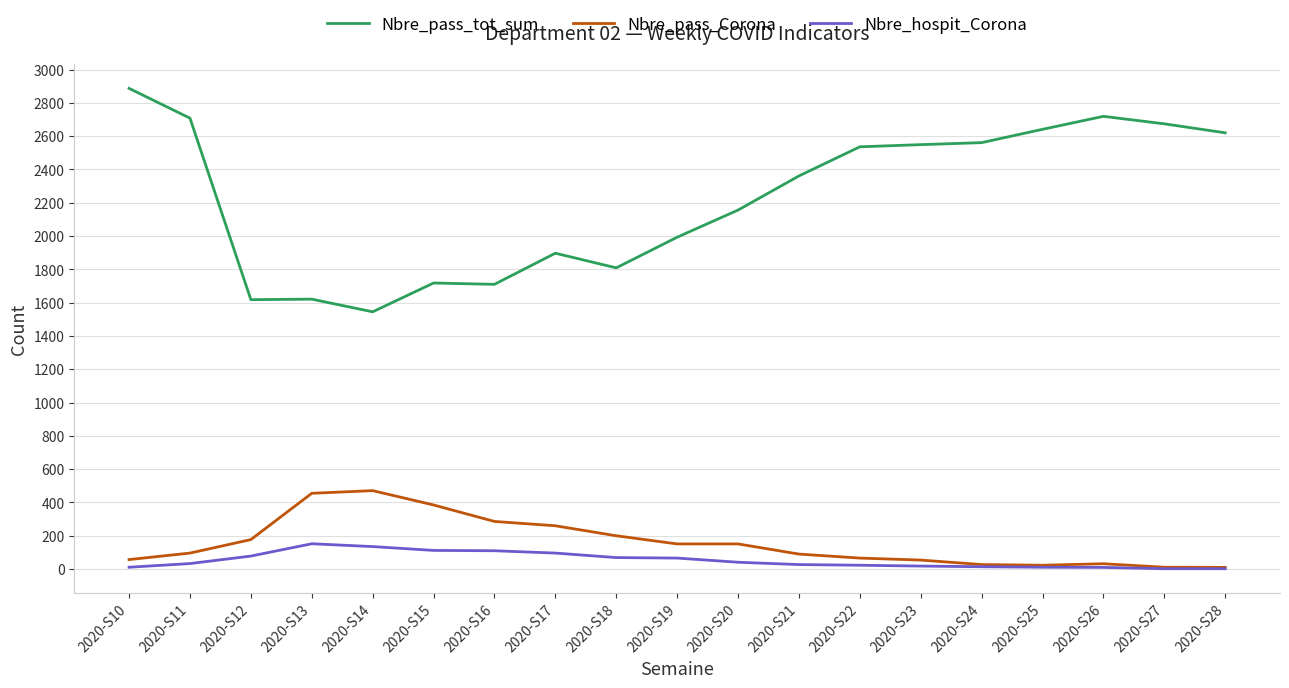

Which series has the widest spread of values?

Nbre_pass_tot_sum